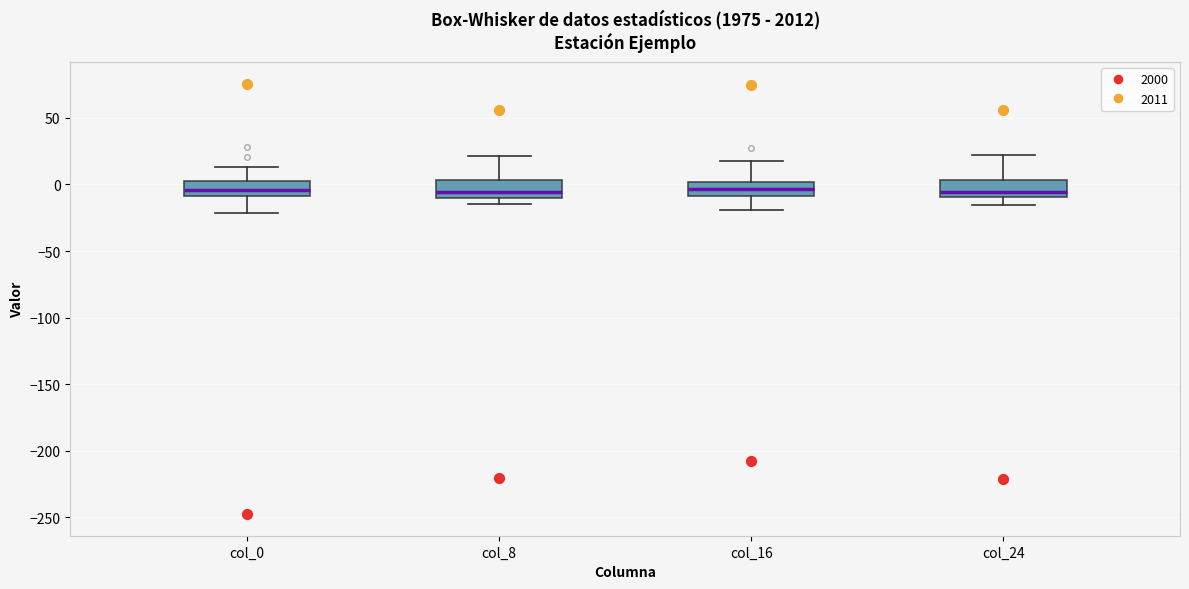

Where is the lower edge of the box for col_24 on the y-axis? The values are not printed on the chart, so give them approximately, as read against the axis.

-10